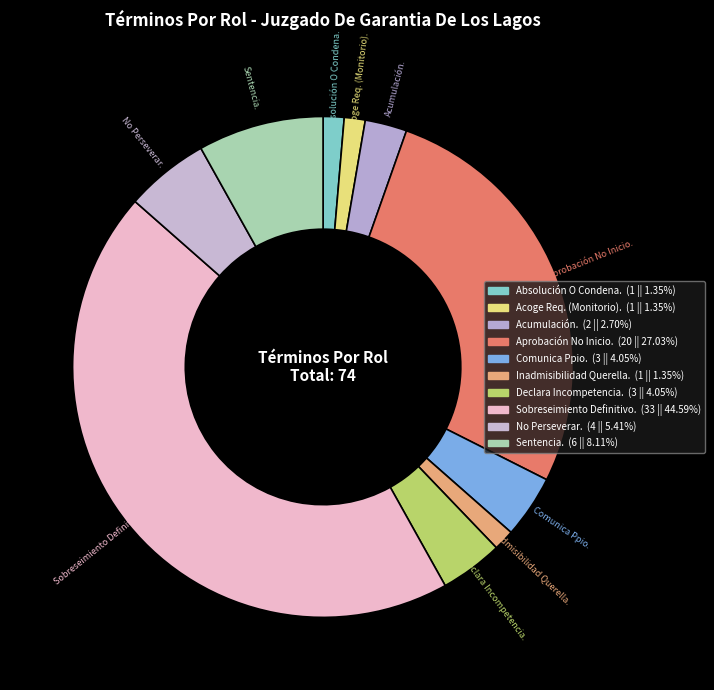

Which category has the biggest portion of the pie?

Sobreseimiento Definitivo.